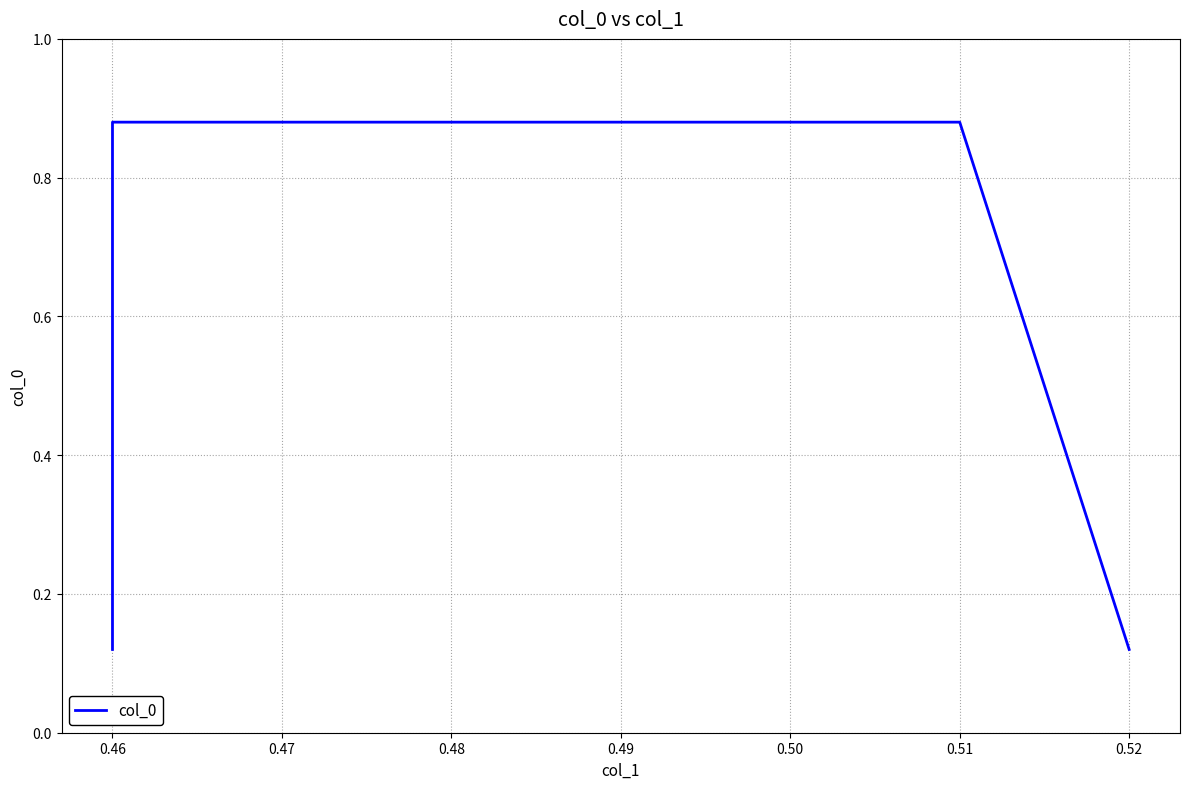

The value at 0.45 is 0.1. True or false?

True